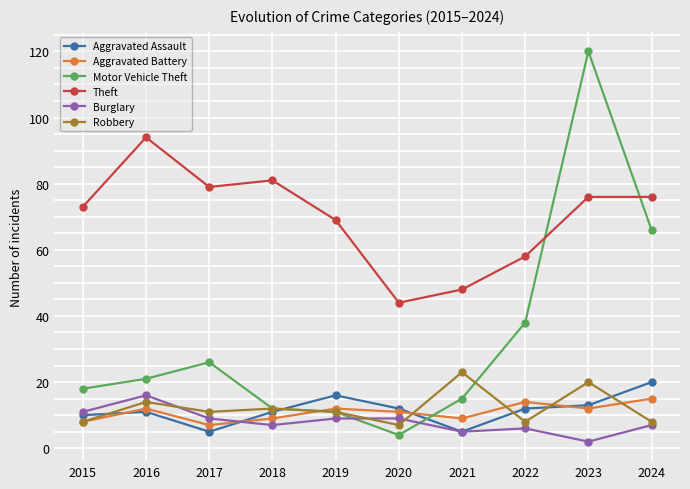

Is this an area chart (filled region under the line)?

No